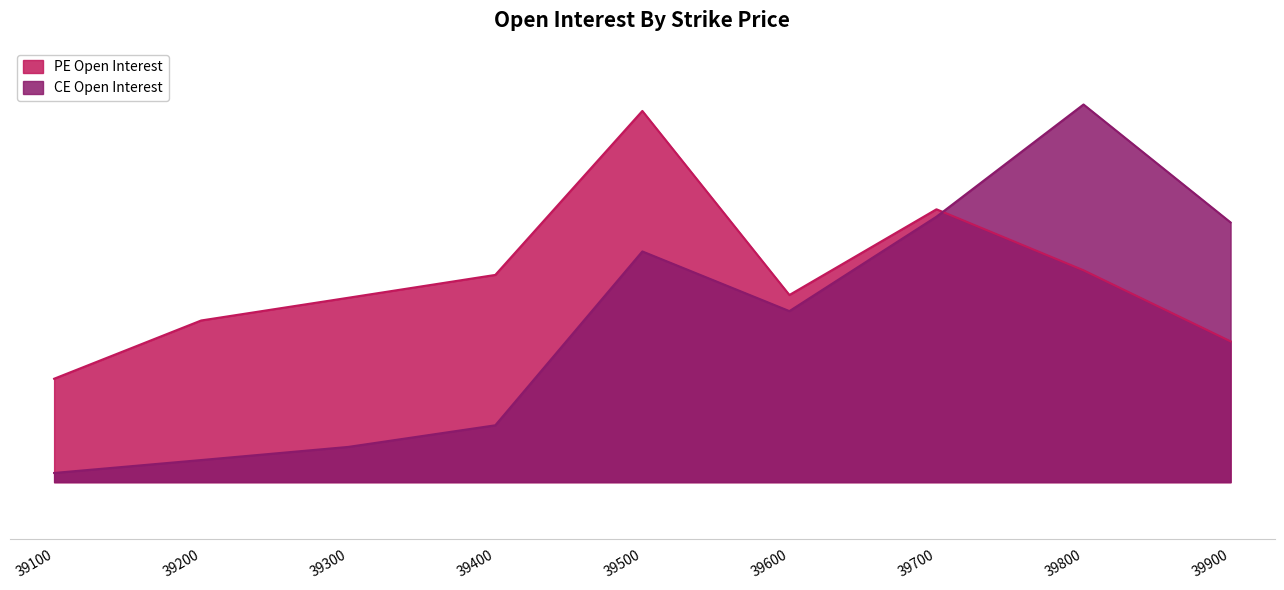

How many intersections are there between CE Open Interest and PE Open Interest?

1